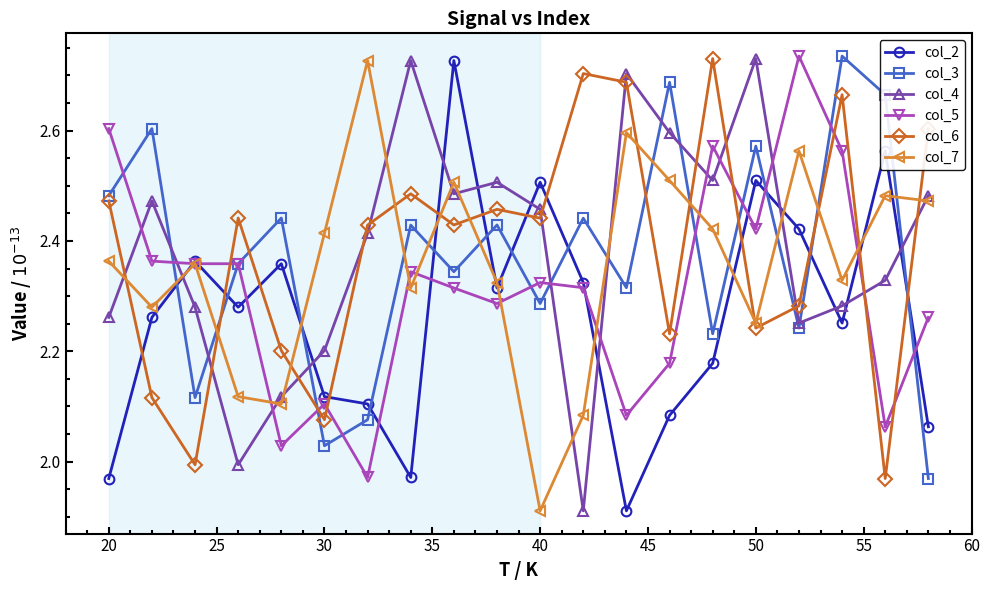

True or false: col_4 has more than 2 interior local peaks.

True